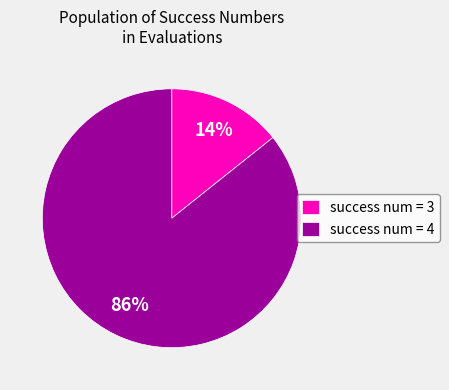

What percentage is the success num = 4 slice, to the nearest percent?

86%